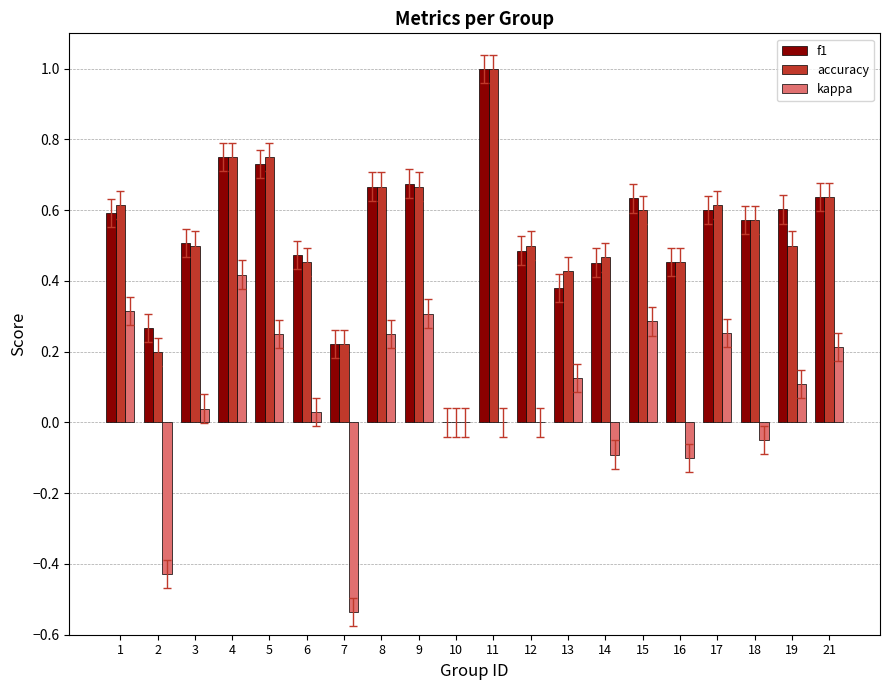

How many categories are shown in the chart?

20